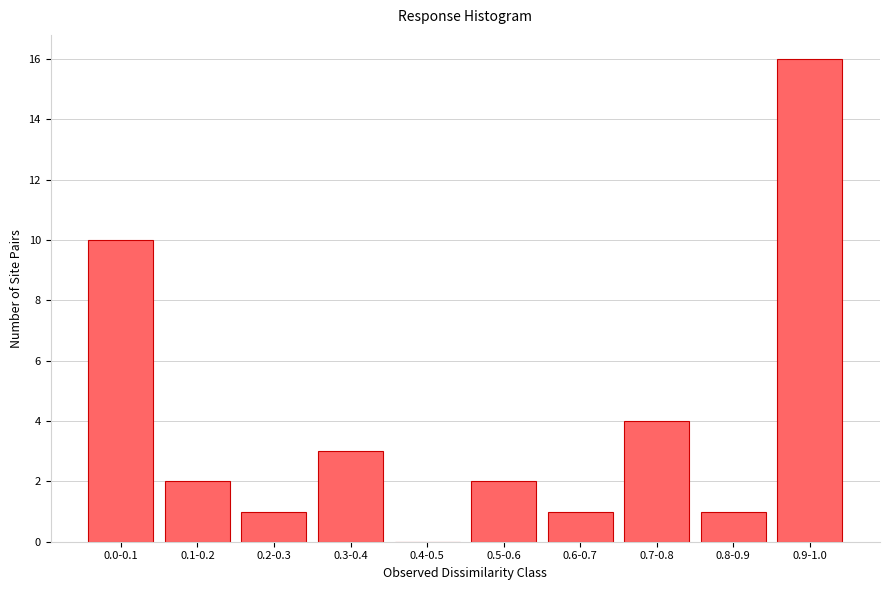

Reading left to right, transcribe all the data shown in this chart.

0.0-0.1=10	0.1-0.2=2	0.2-0.3=1	0.3-0.4=3	0.4-0.5=0	0.5-0.6=2	0.6-0.7=1	0.7-0.8=4	0.8-0.9=1	0.9-1.0=16